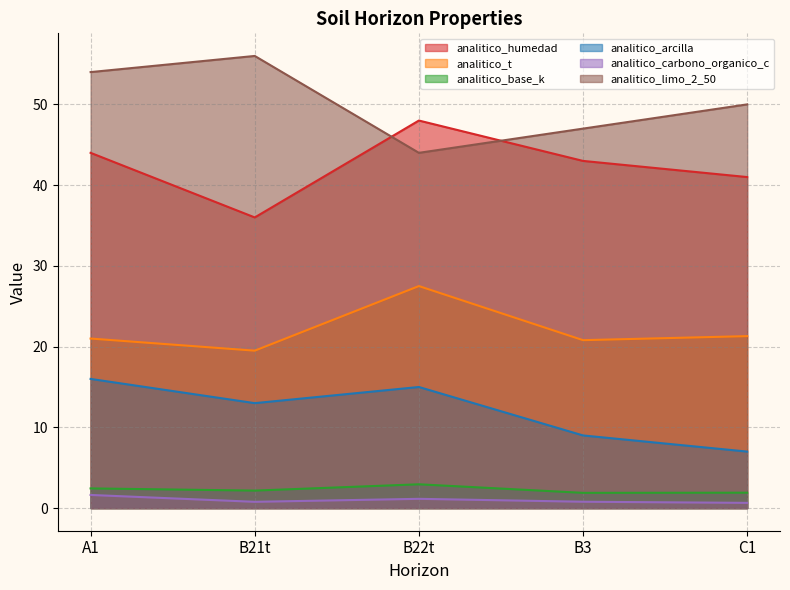

What is the greatest value displayed?

56.0